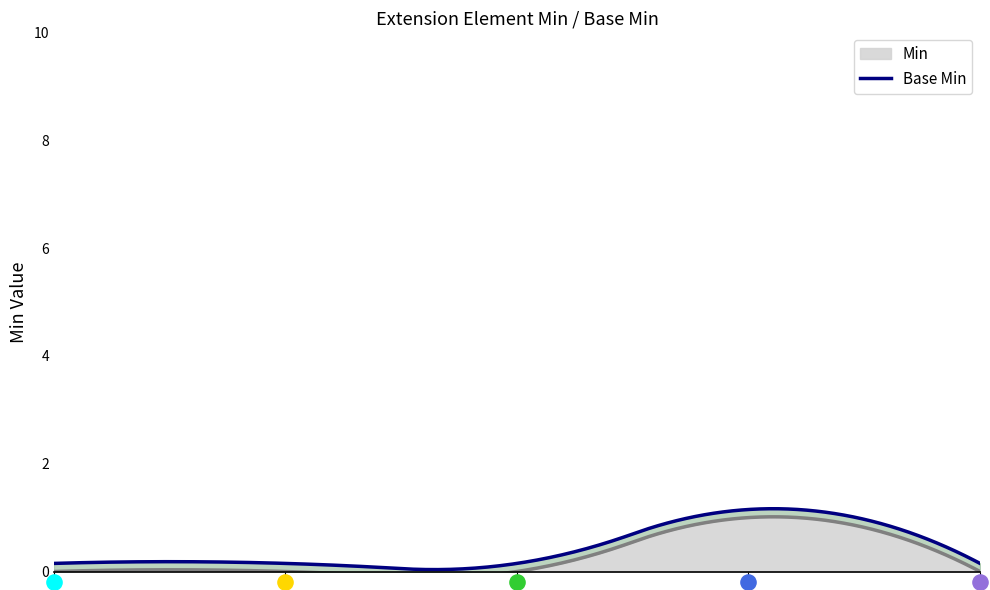

What are all the series names shown in the legend?

Min, Base Min